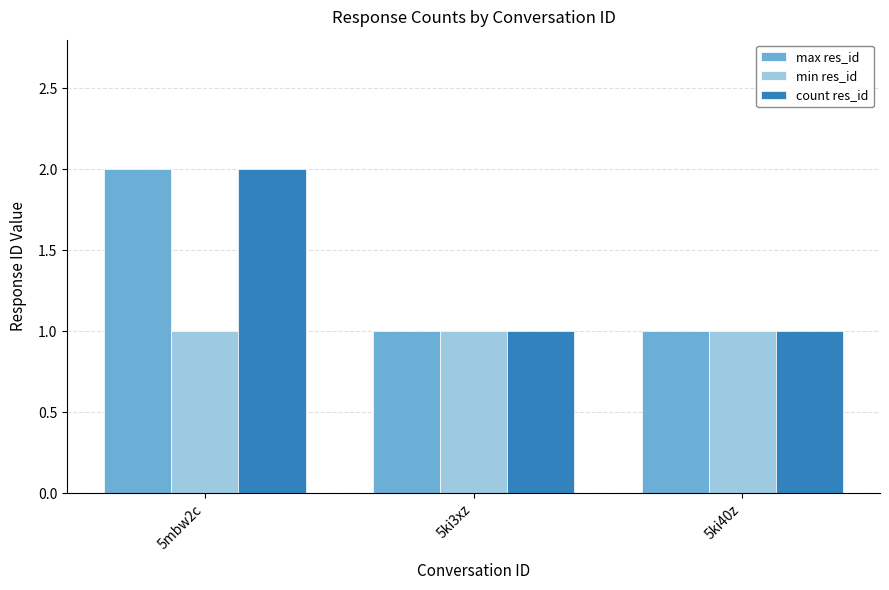

What are all the series names shown in the legend?

max res_id, min res_id, count res_id